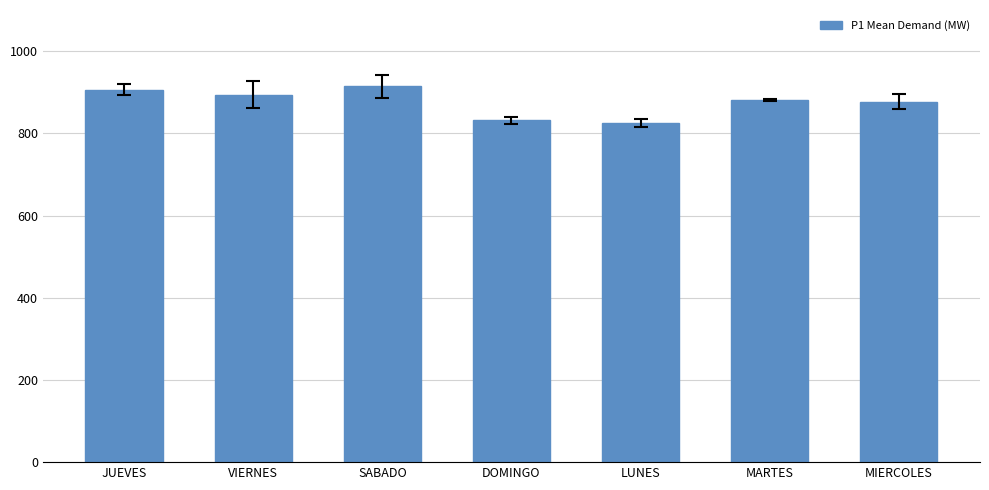

The chart shows a value of 274.7 at SABADO. True or false?

False